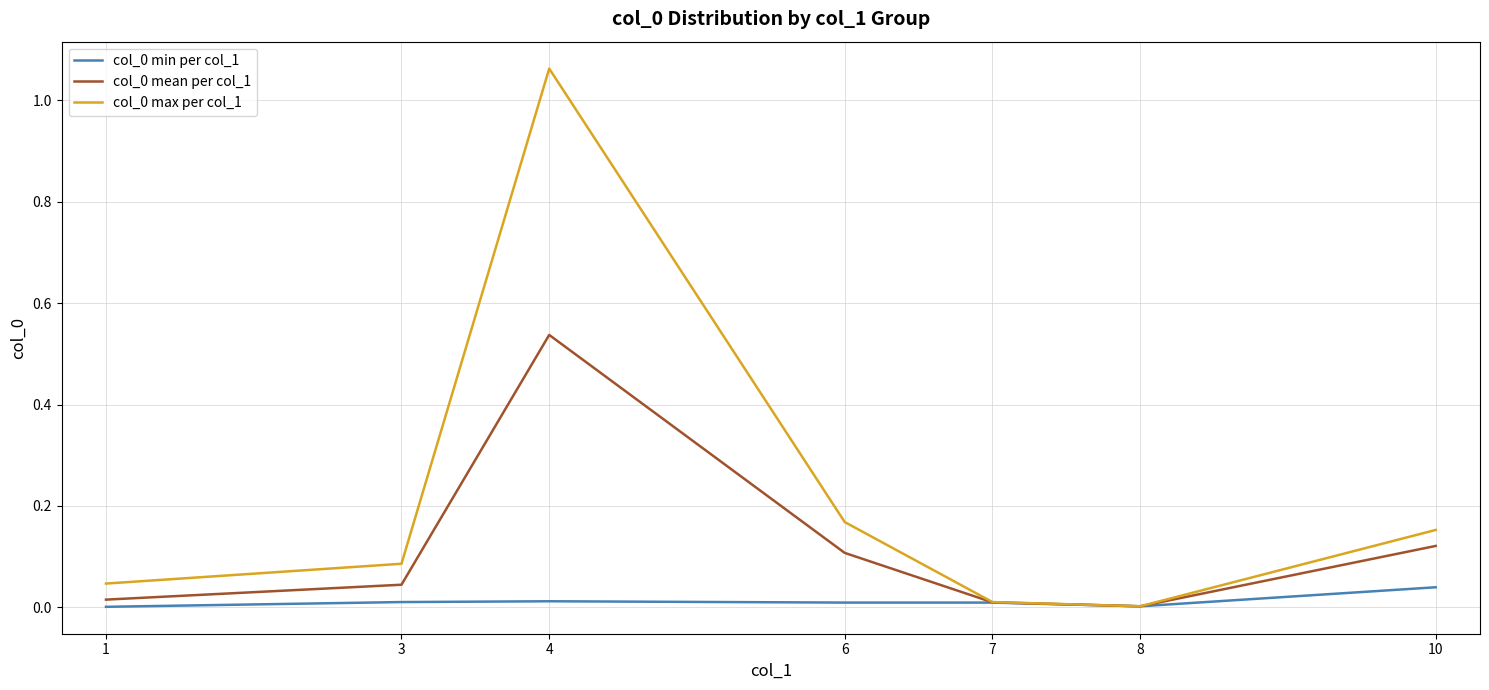

At which category does the chart reach its peak across all series?

4